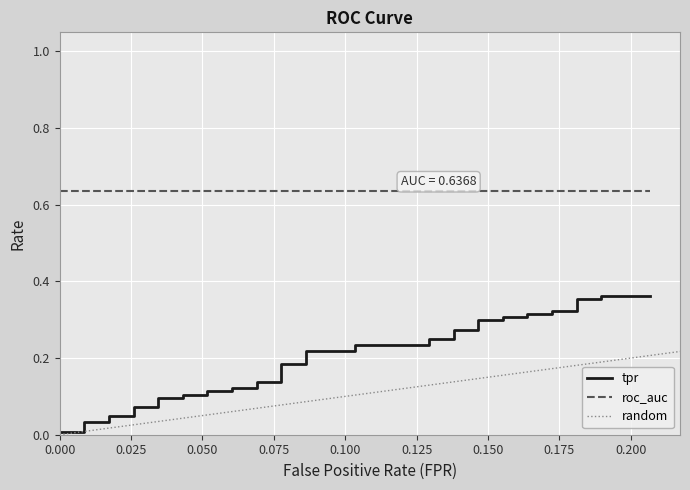

Reading left to right, extract all data points from this chart.

fpr: 0.0	0.0	0.0	0.0	0.0	0.0	0.0	0.0	0.0	0.0	0.0	0.1	0.1	0.1	0.1	0.1	0.1	0.1	0.1	0.1	0.1	0.1	0.1	0.1	0.1	0.1	0.1	0.1	0.1	0.2	0.2	0.2	0.2	0.2	0.2	0.2	0.2	0.2	0.2	0.2
tpr: 0.0	0.0	0.0	0.0	0.0	0.0	0.1	0.1	0.1	0.1	0.1	0.1	0.1	0.1	0.1	0.1	0.1	0.1	0.2	0.2	0.2	0.2	0.2	0.2	0.2	0.2	0.3	0.3	0.3	0.3	0.3	0.3	0.3	0.3	0.3	0.3	0.4	0.4	0.4	0.4
roc_auc: 0.6	0.6	0.6	0.6	0.6	0.6	0.6	0.6	0.6	0.6	0.6	0.6	0.6	0.6	0.6	0.6	0.6	0.6	0.6	0.6	0.6	0.6	0.6	0.6	0.6	0.6	0.6	0.6	0.6	0.6	0.6	0.6	0.6	0.6	0.6	0.6	0.6	0.6	0.6	0.6